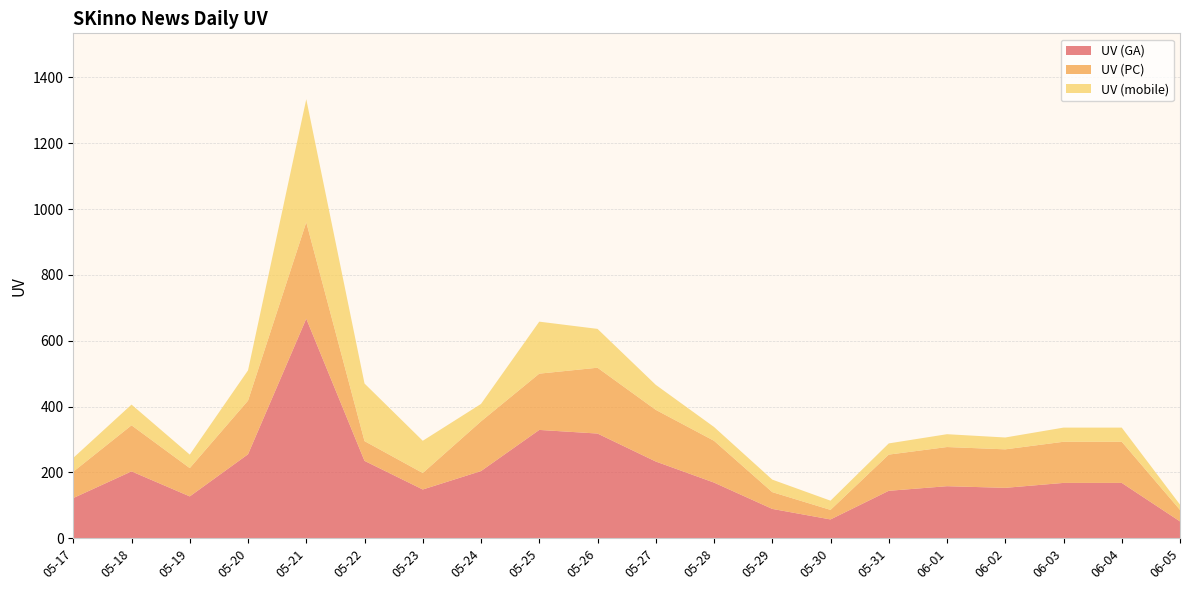

Reading left to right, what are all the values shown in this chart?

UV (GA): 122	203	127	255	667	235	148	204	329	318	233	169	89	57	144	158	153	168	168	51
UV (PC): 80	140	86	163	293	60	50	151	171	200	157	127	51	29	110	119	117	125	125	35
UV (mobile): 42	63	41	92	374	175	98	53	158	118	76	42	38	28	34	39	36	43	43	16